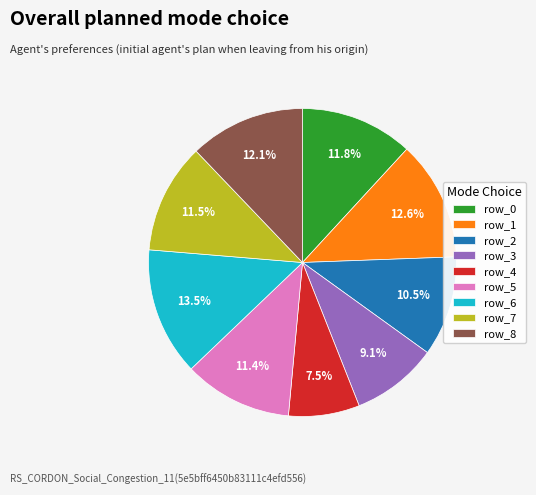

What is the ratio of the value at row_8 to the value at row_4?

1.6